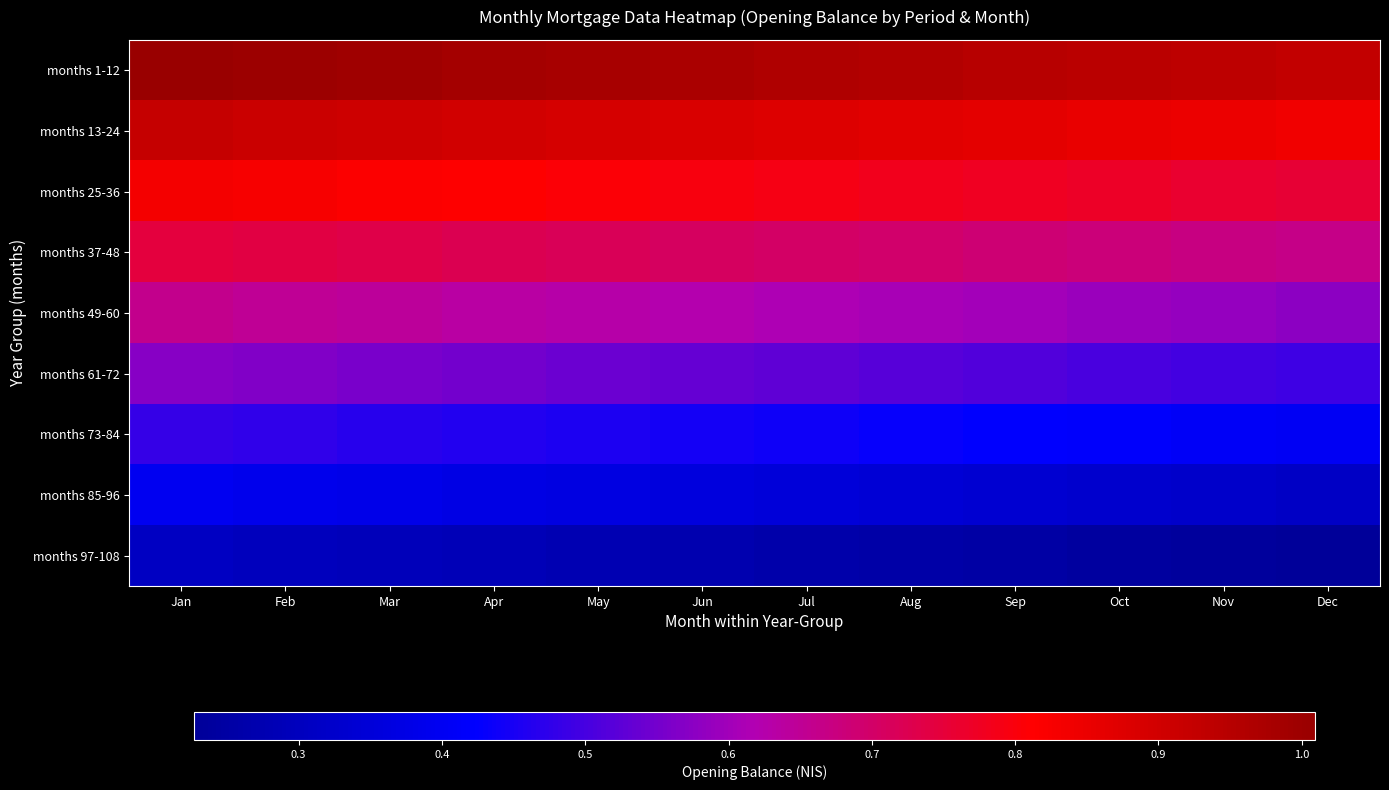

Rank the series by their maximum value, from lowest to highest.

months 97-108, months 85-96, months 73-84, months 61-72, months 49-60, months 37-48, months 25-36, months 13-24, months 1-12